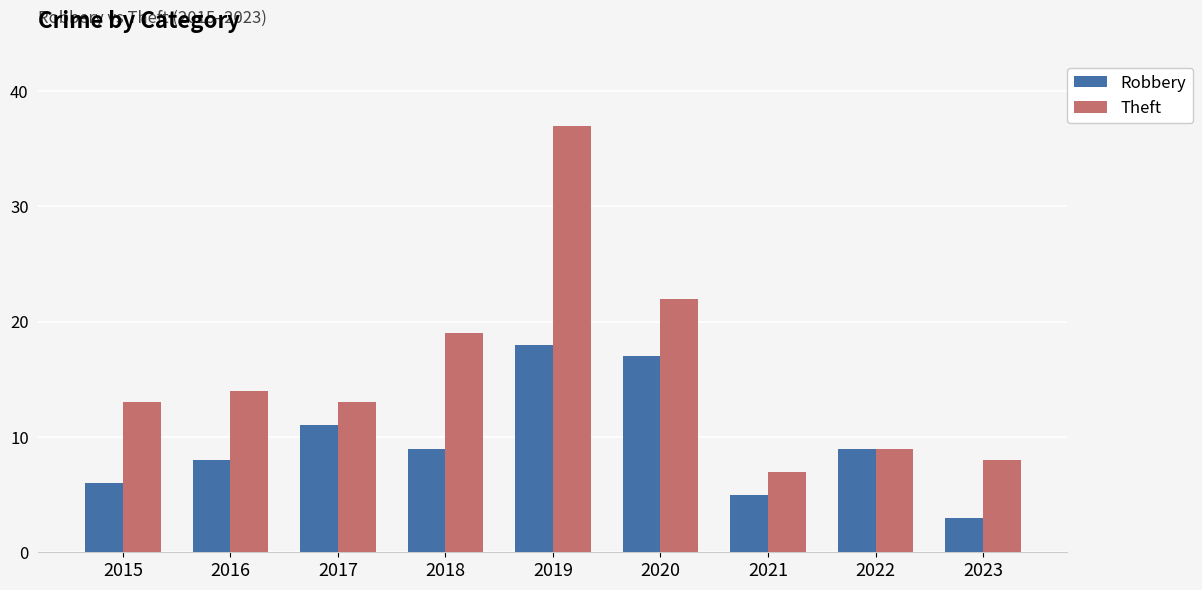

True or false: Theft has a value of 13 at 2021.

False